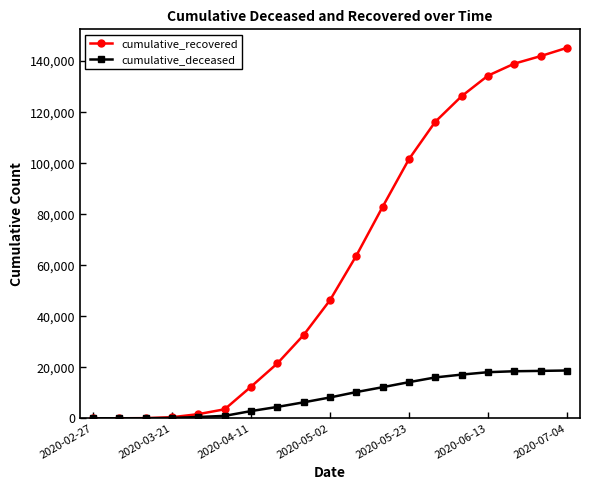

At how many categories does at least one series exceed 61209?

9